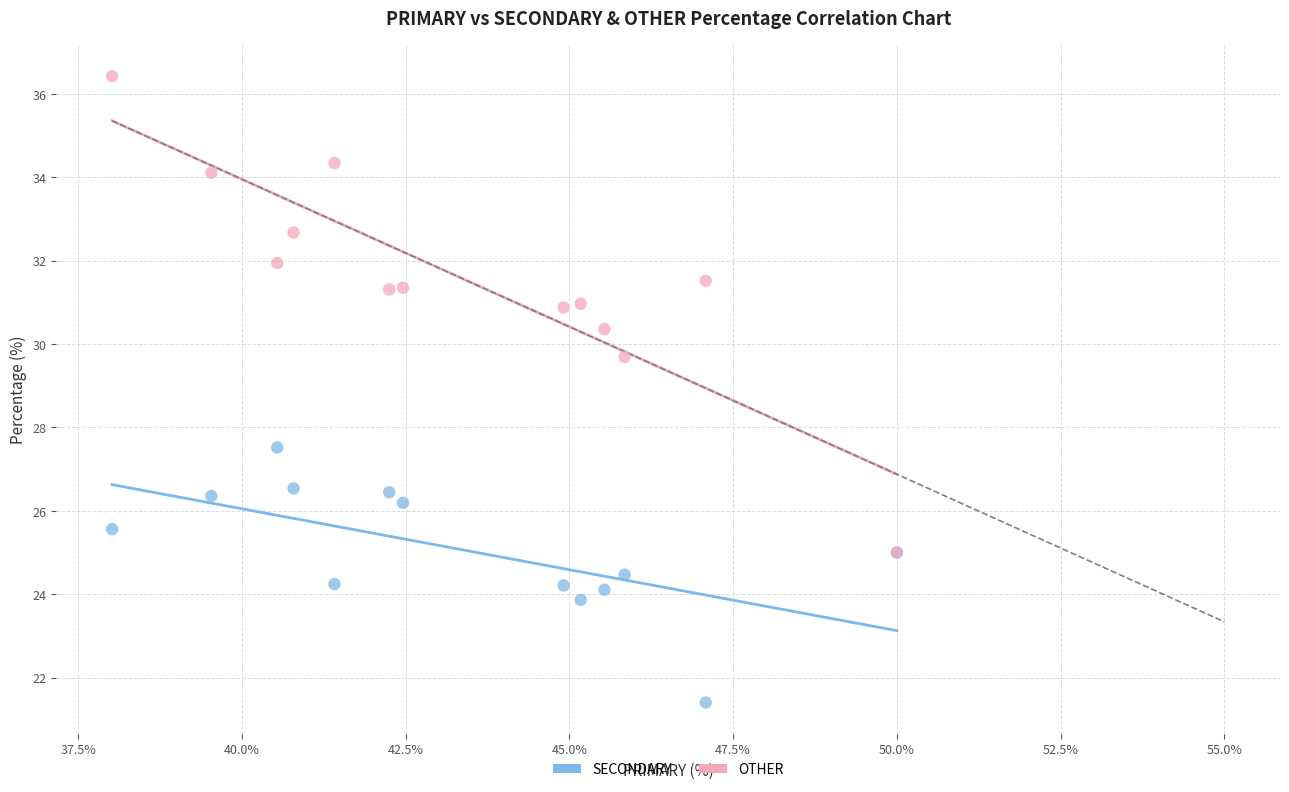

Which series has the widest spread of Y values?

OTHER